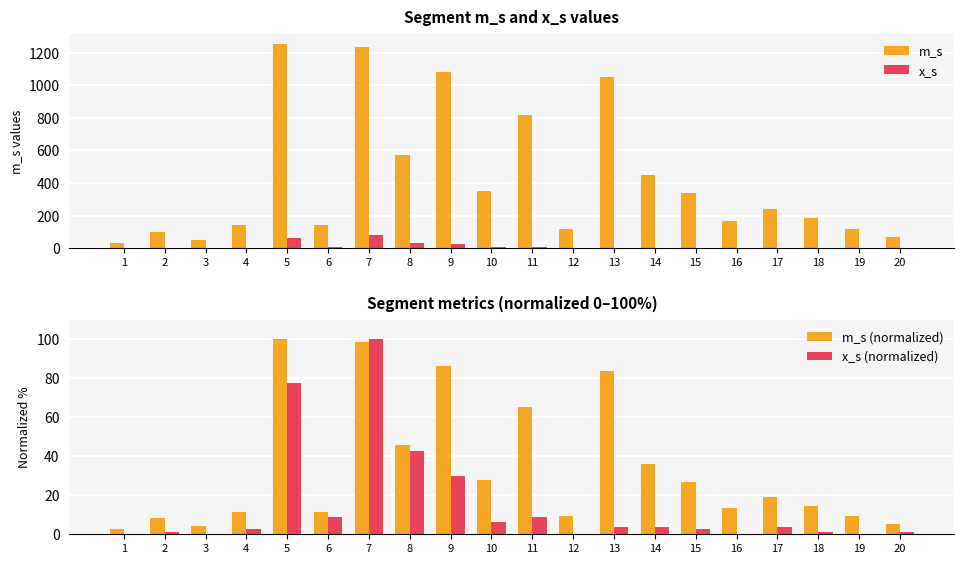

What is the value of the m_s bar at the 15th from the left?

338.0